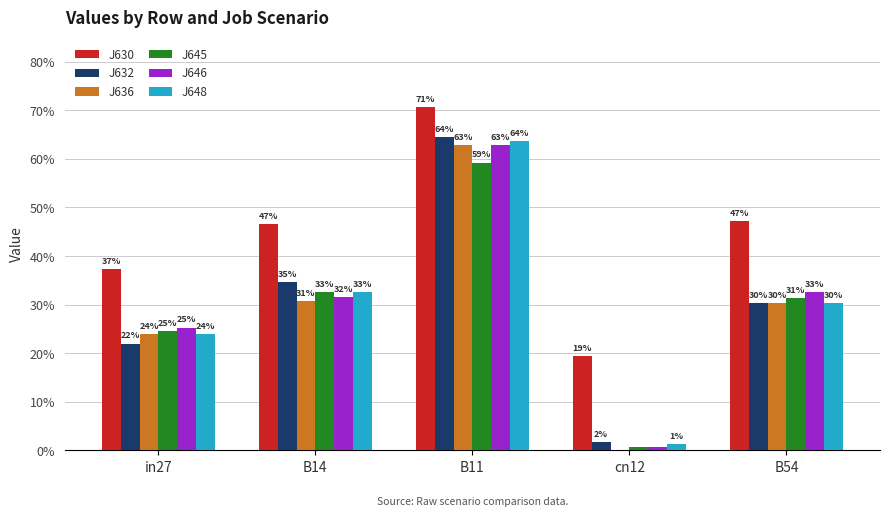

Are the bars horizontal?

No